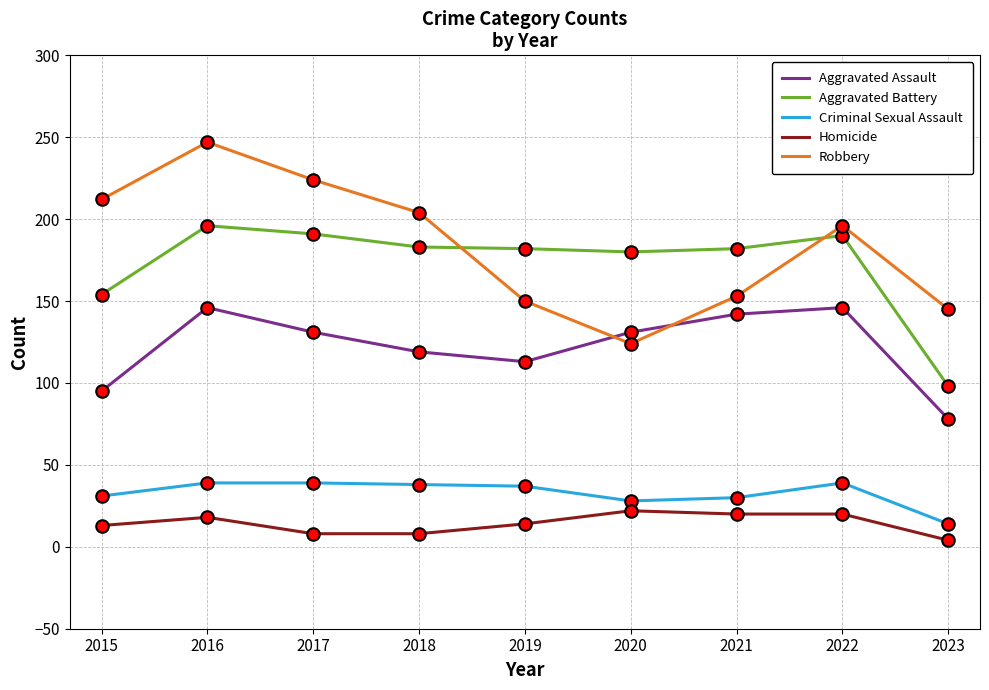

Count the number of categories in the chart.

9